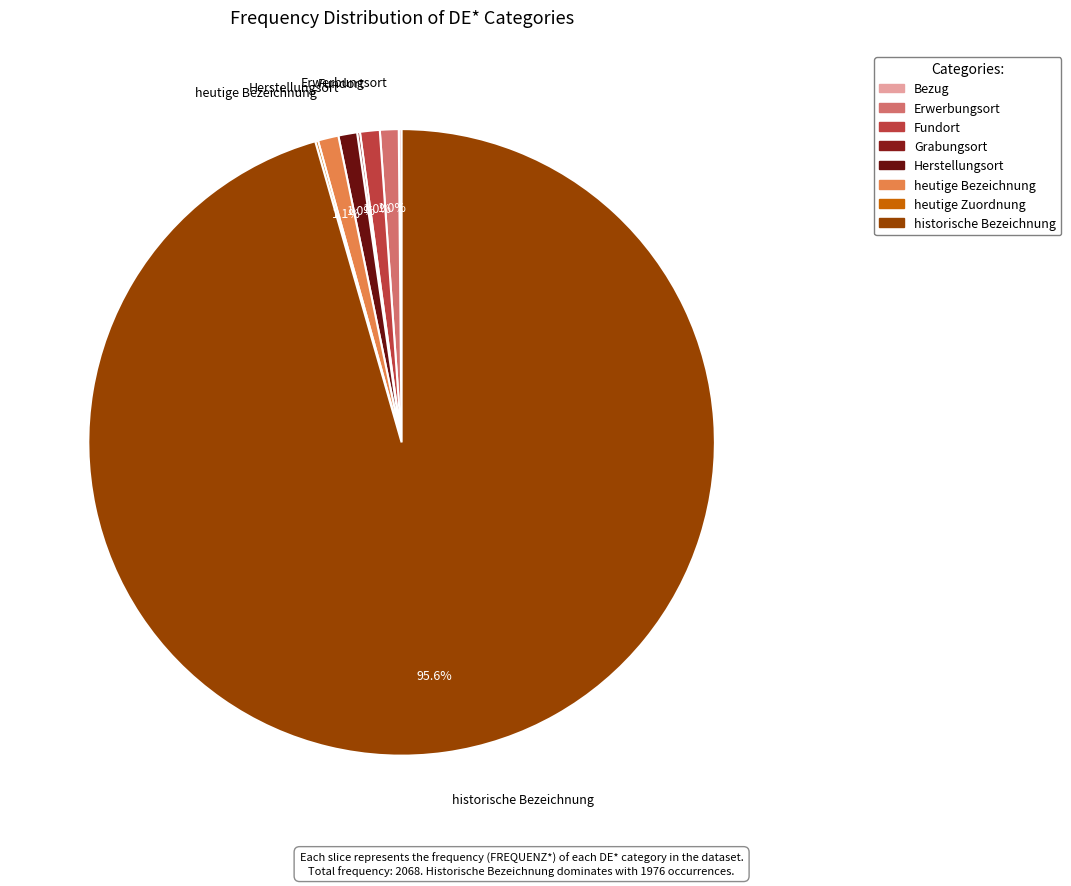

Between heutige Zuordnung and Erwerbungsort, which is larger?

Erwerbungsort